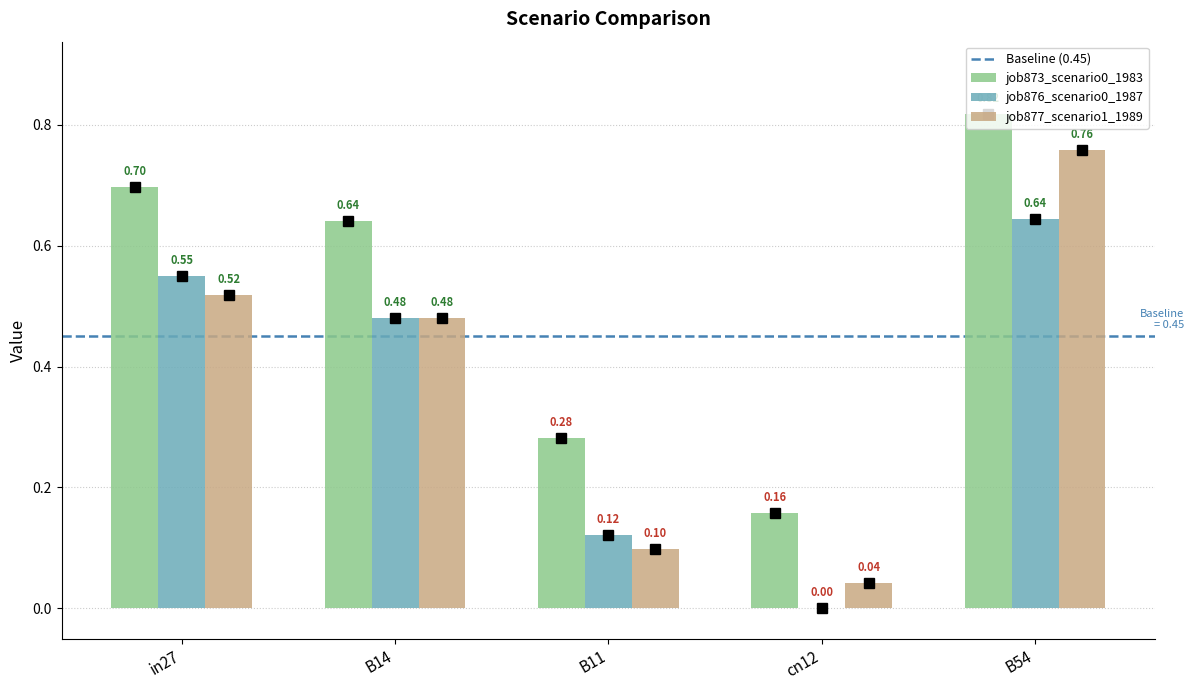

What is the sum of the job873_scenario0_1983 values at B11 and cn12?

0.4